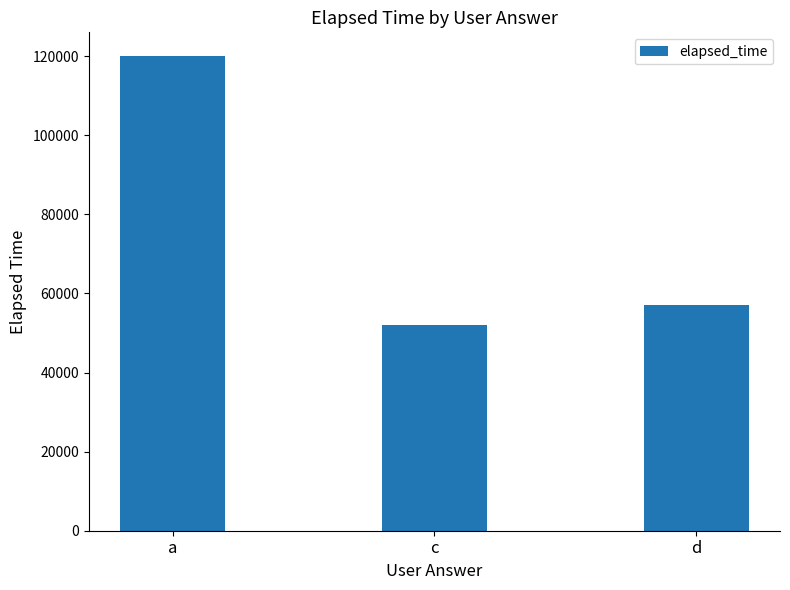

How many series are shown in this chart?

1